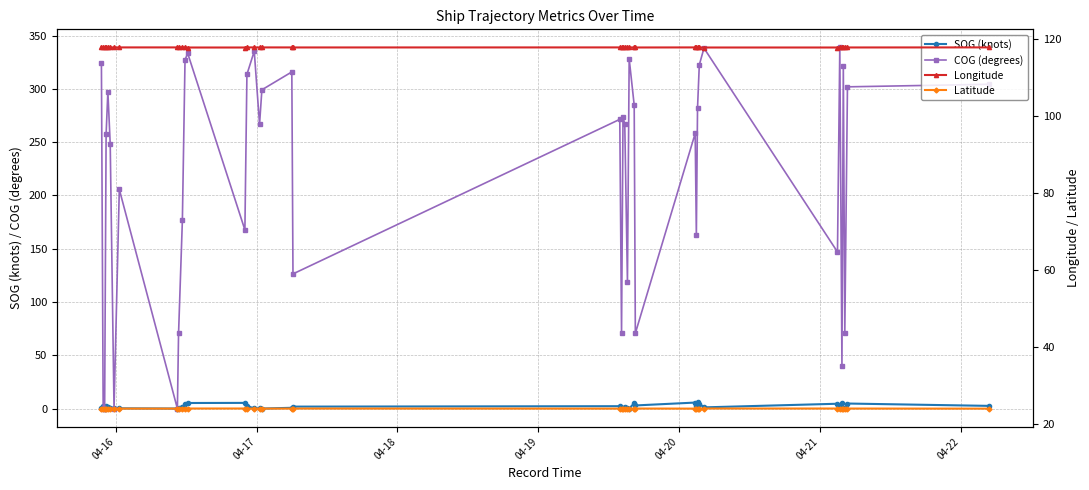

How many values in the COG (degrees) series are below 266?

19